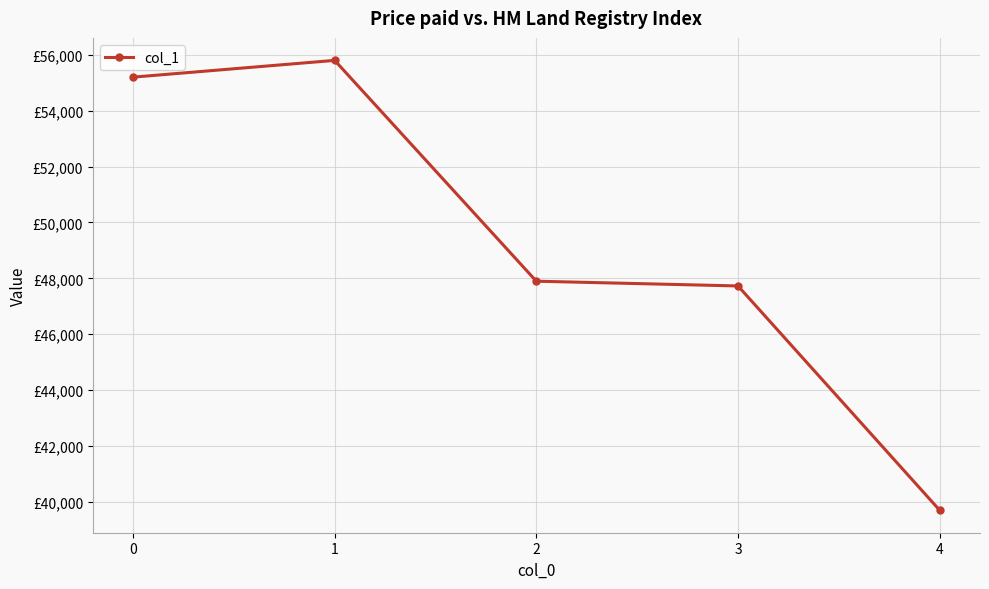

Rank the categories by value from highest to lowest.

1, 0, 2, 3, 4